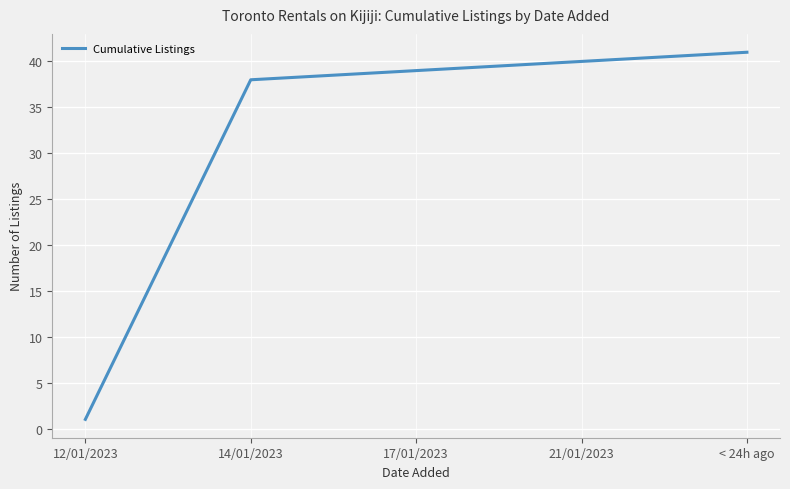

What is the change in value from 21/01/2023 to < 24h ago?

+1